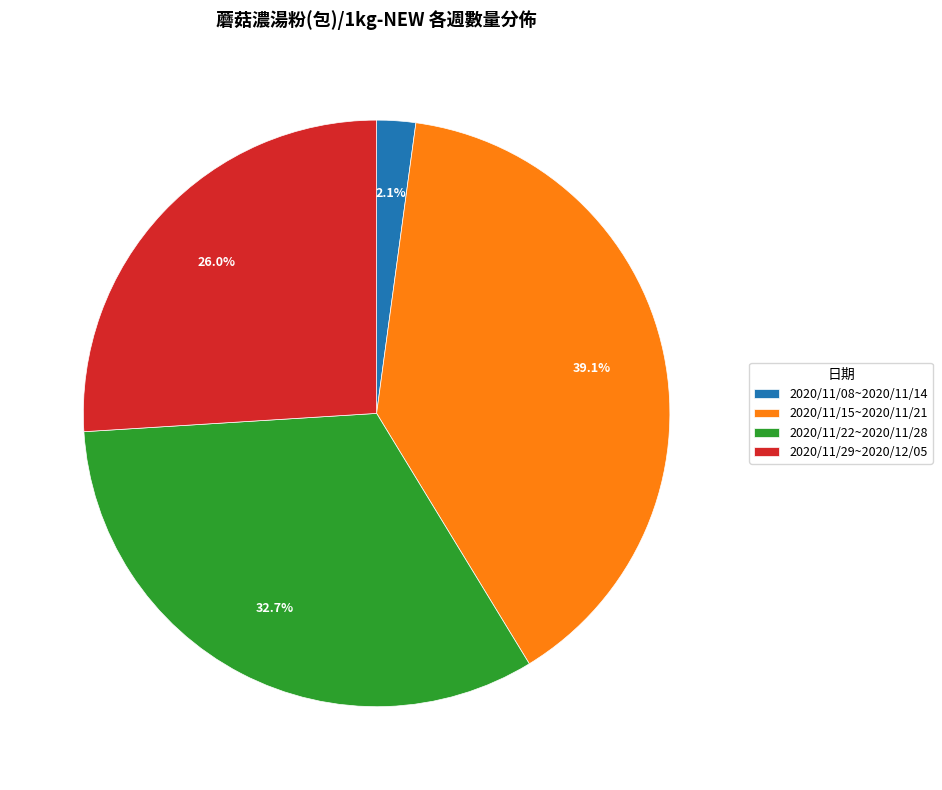

How much of the chart is everything except 2020/11/08~2020/11/14?

97.9%